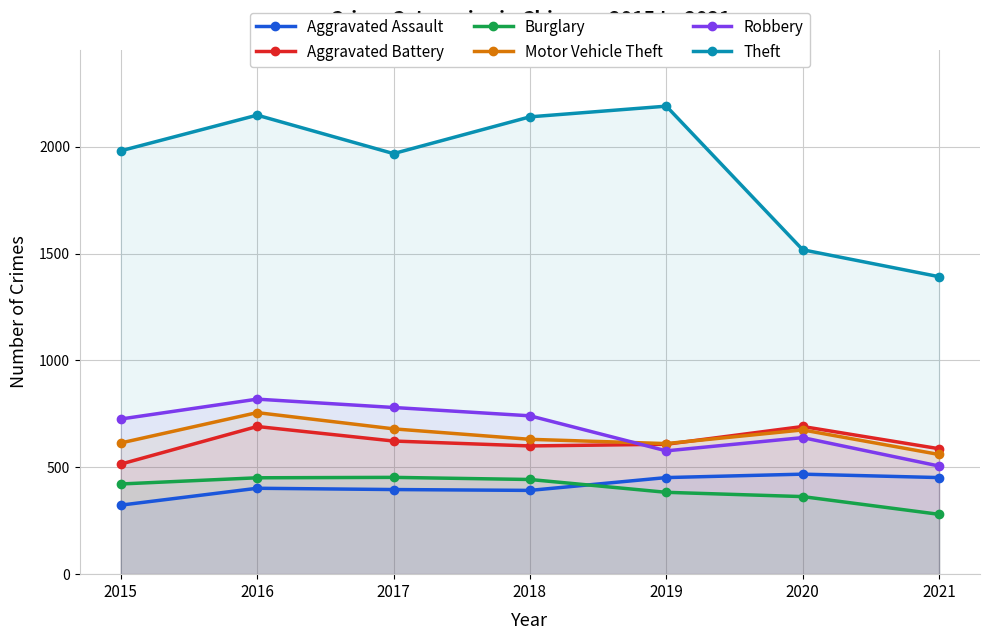

What is the total value across all series at 2017?

4900